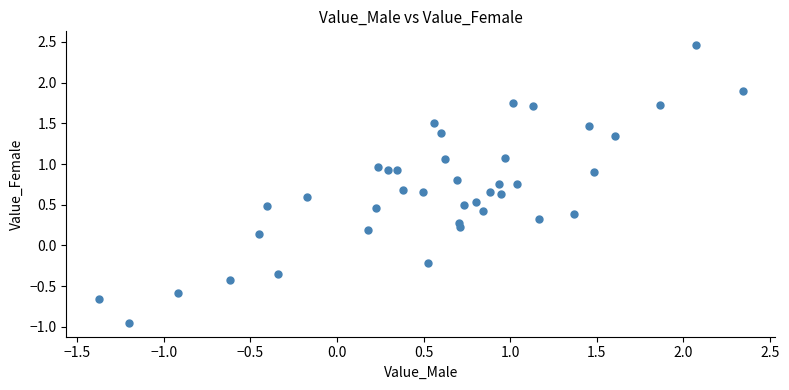

What is the range of X values (max minus min)?

3.7